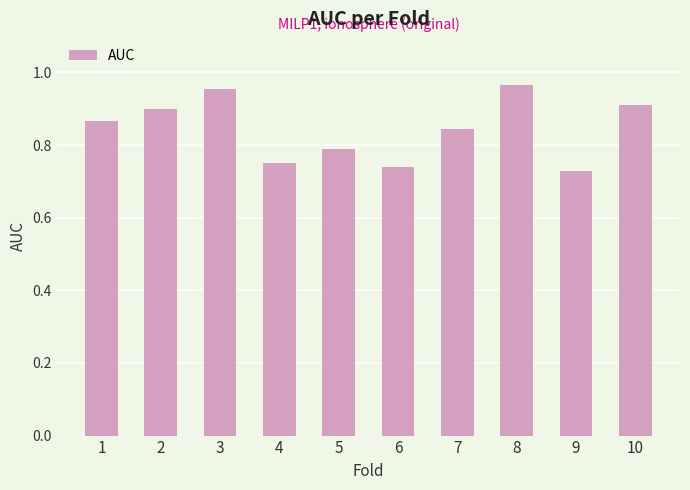

True or false: the data shows 1.5 at 7.

False